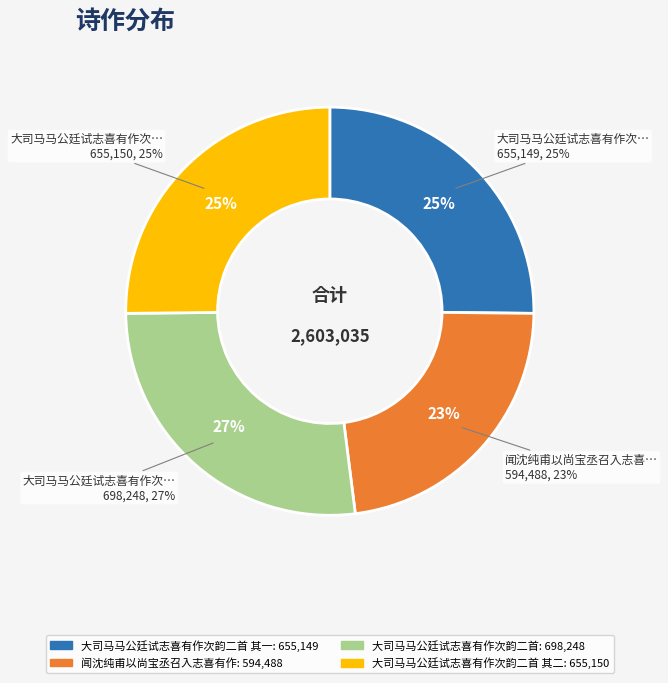

How many slices are in this pie chart?

4